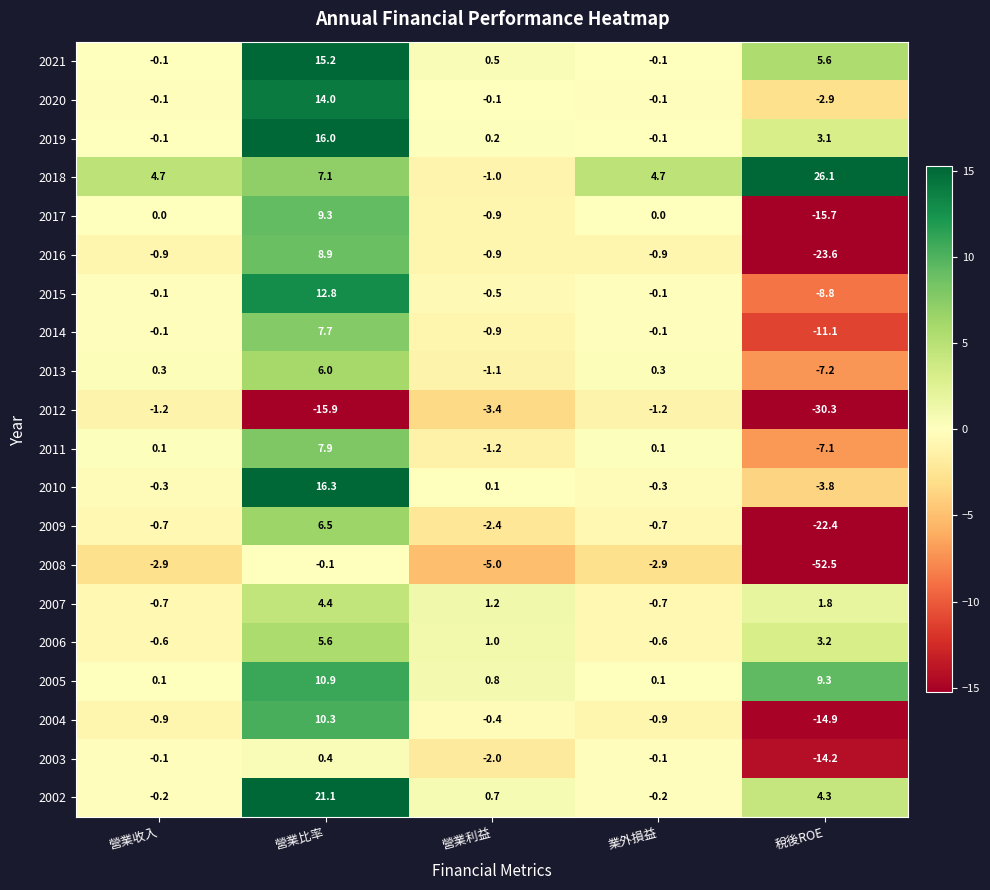

How many positive values does the 2011 series have?

3